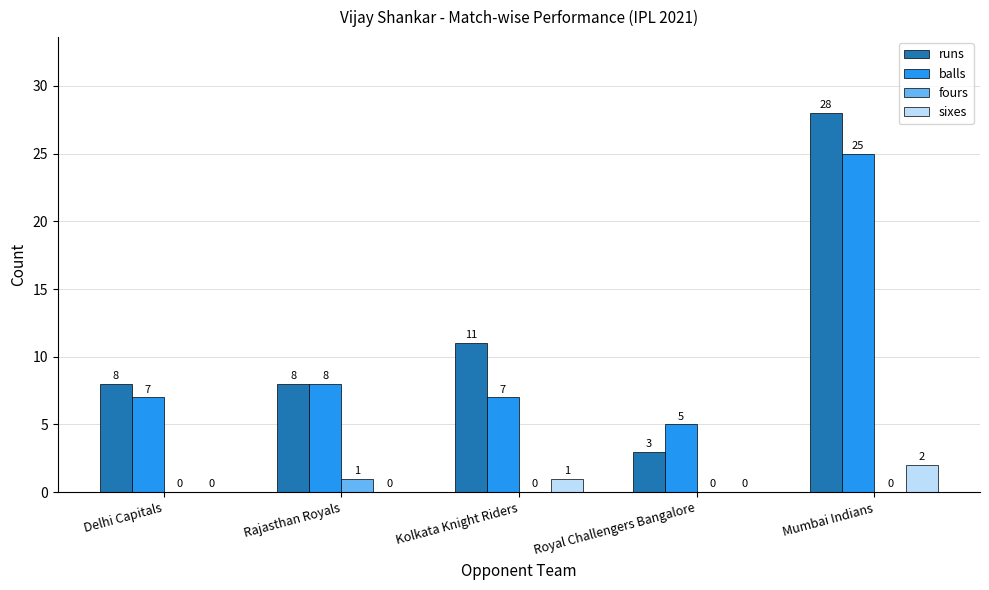

At which category is the sum across all series the highest?

Mumbai Indians